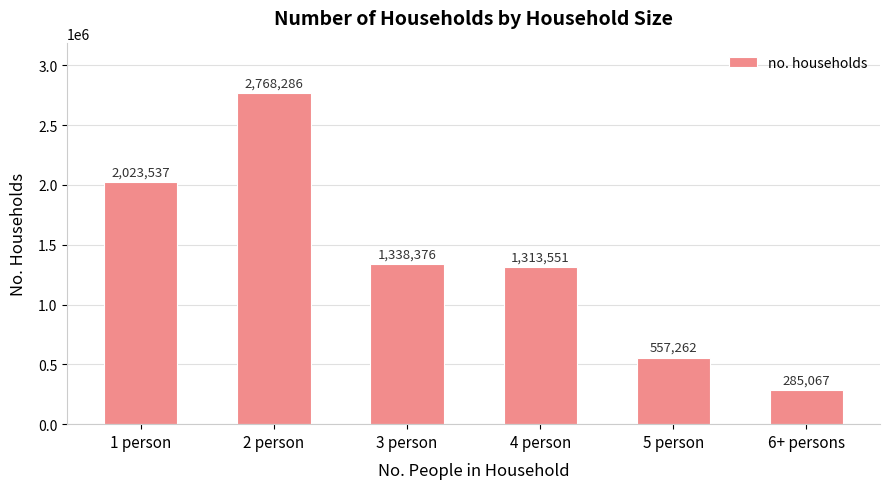

Which has a higher value, 3 person or 4 person?

3 person